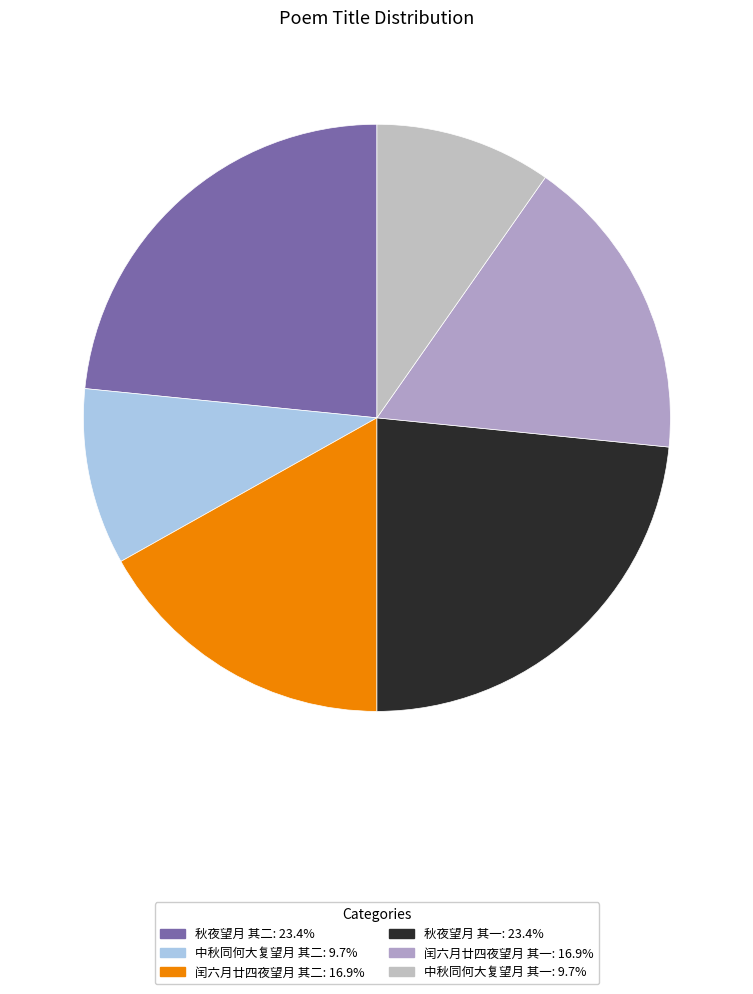

Which has a higher value, 中秋同何大复望月 其二 or 秋夜望月 其二?

秋夜望月 其二